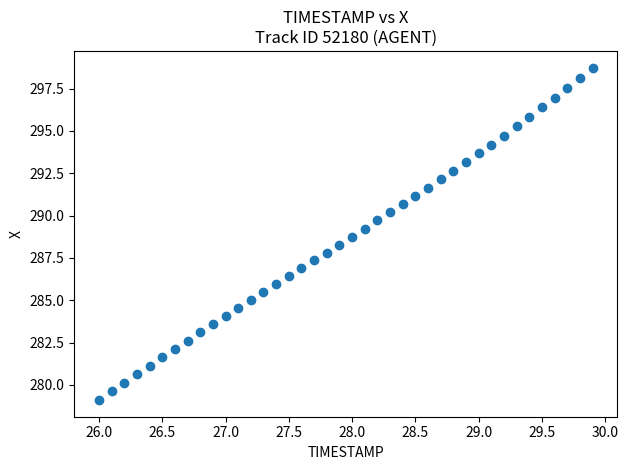

What is the range of Y values (max minus min)?

19.6